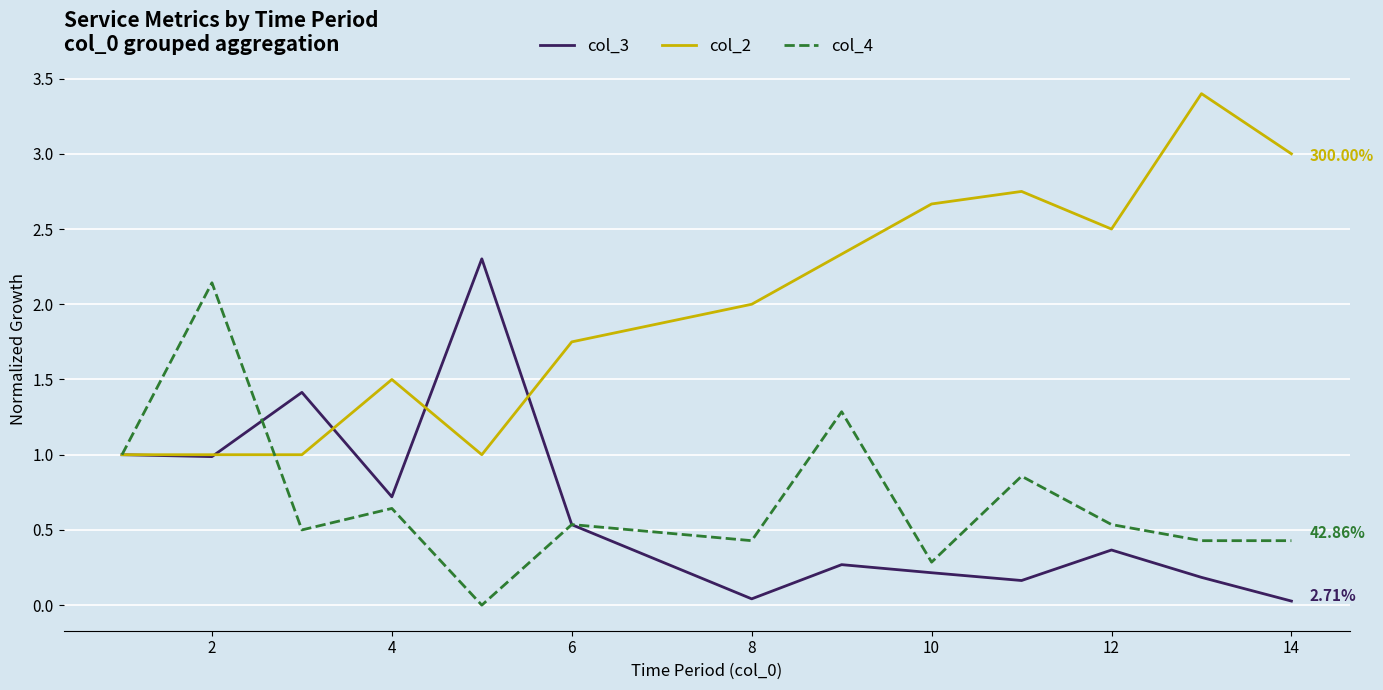

Which series has the largest total across all categories?

col_2